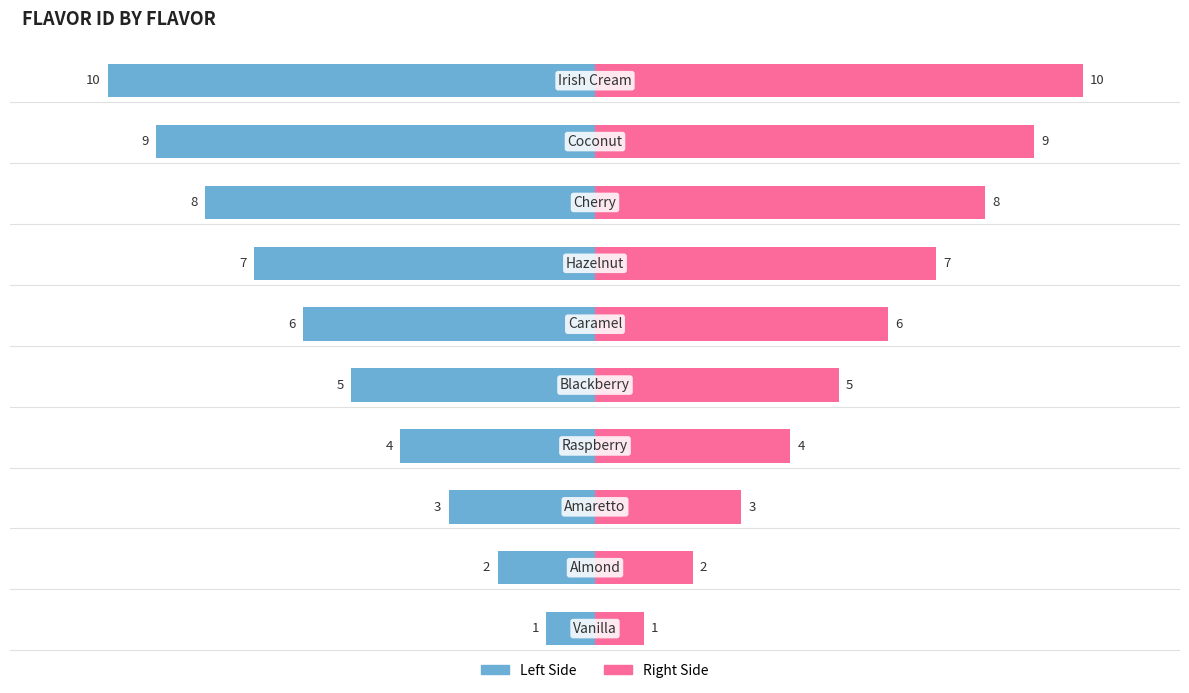

What is the difference between the maximum and minimum values in the FlavorID (Right) series?

9